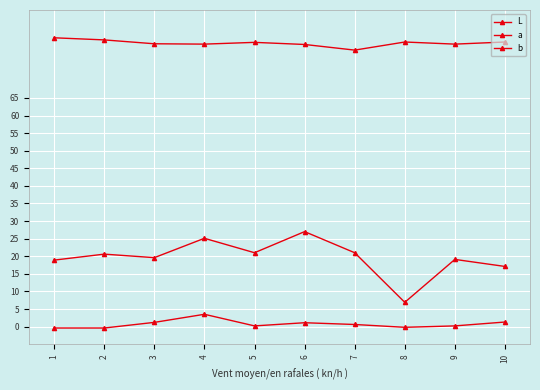

Between 4 and 6, which is larger?

4